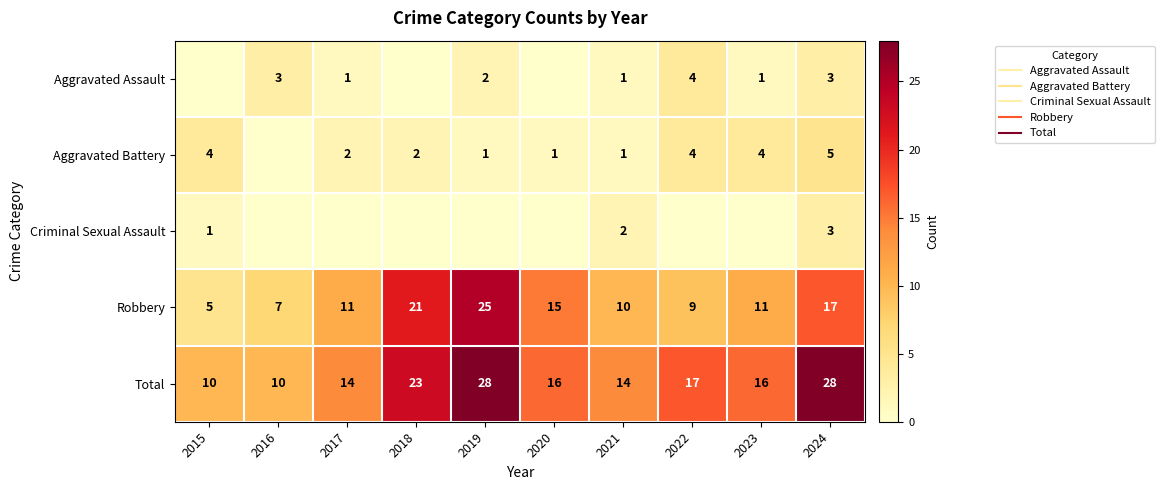

What is the average value of the Total series?

18